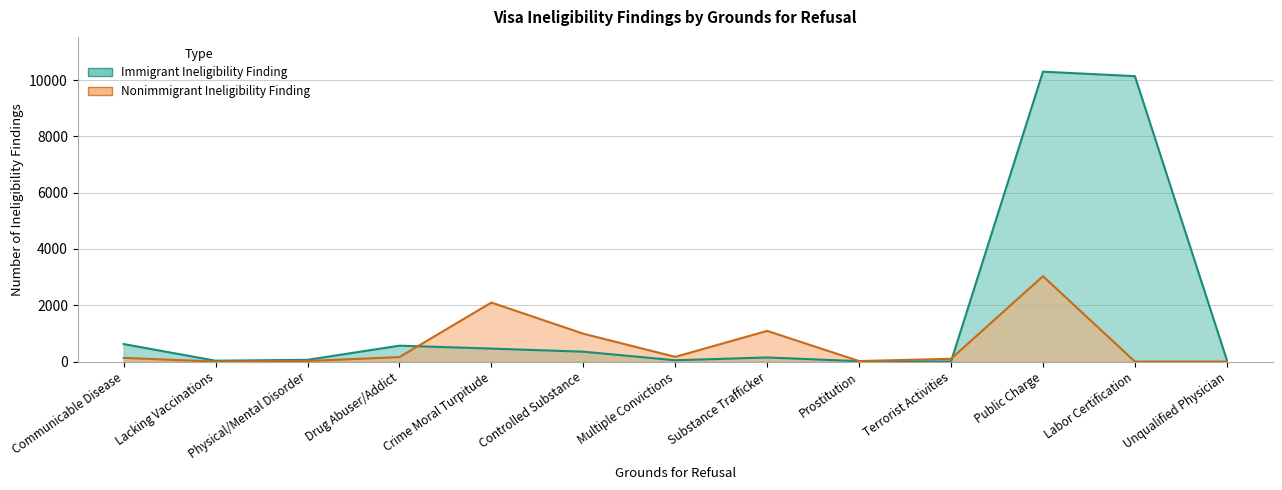

What is the label of the 13th point from the right?

Communicable Disease